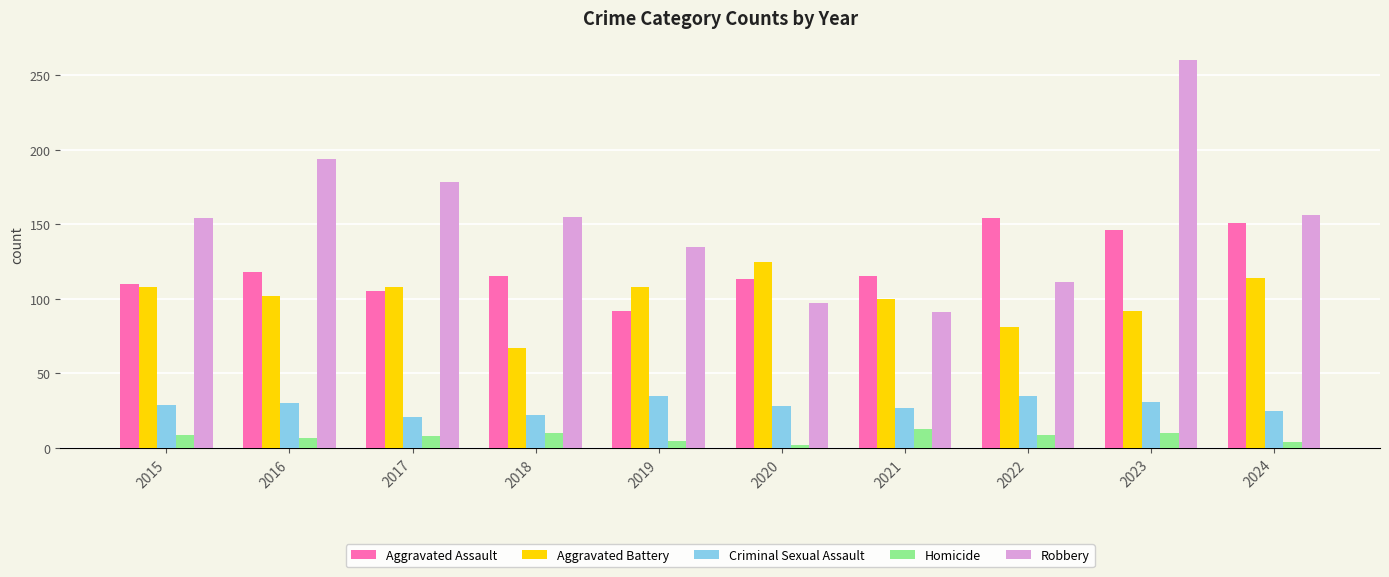

Is it true that Homicide equals 5 at 2019?

True